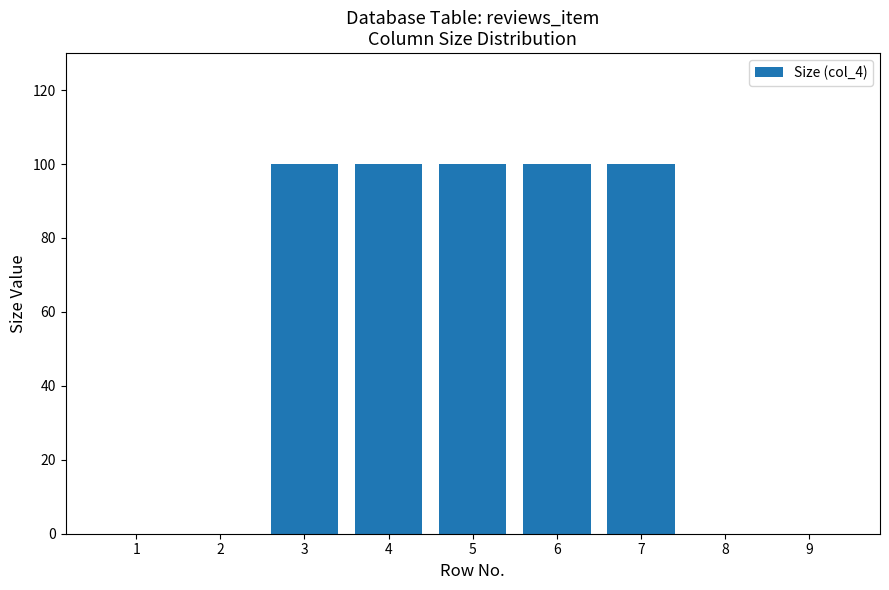

Reading left to right, what are all the values shown in this chart?

1=0	2=0	3=100	4=100	5=100	6=100	7=100	8=0	9=0